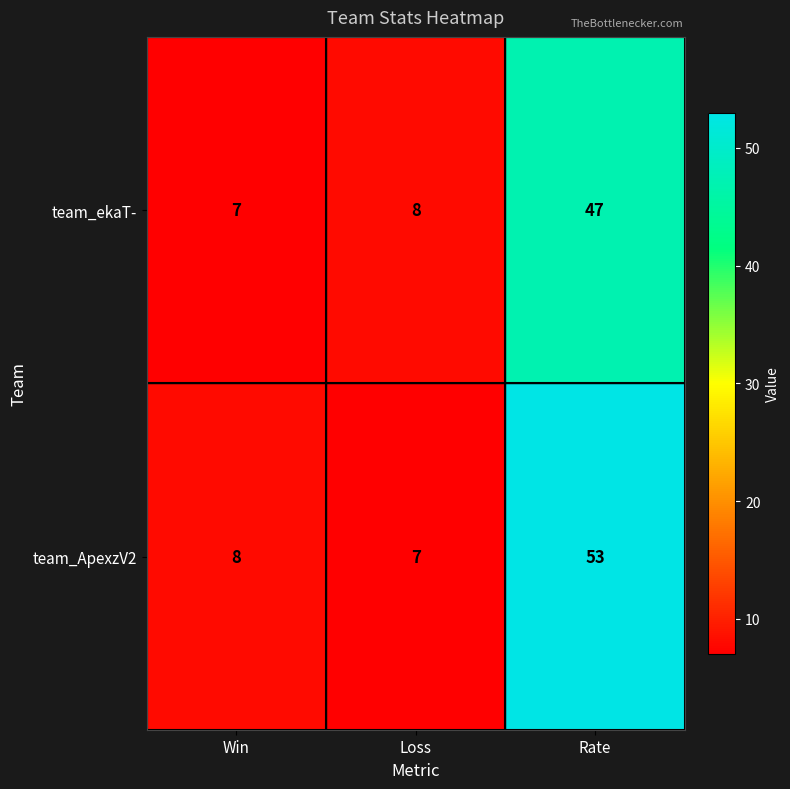

What is the sum of the team_ekaT- values at Rate and Loss?

55